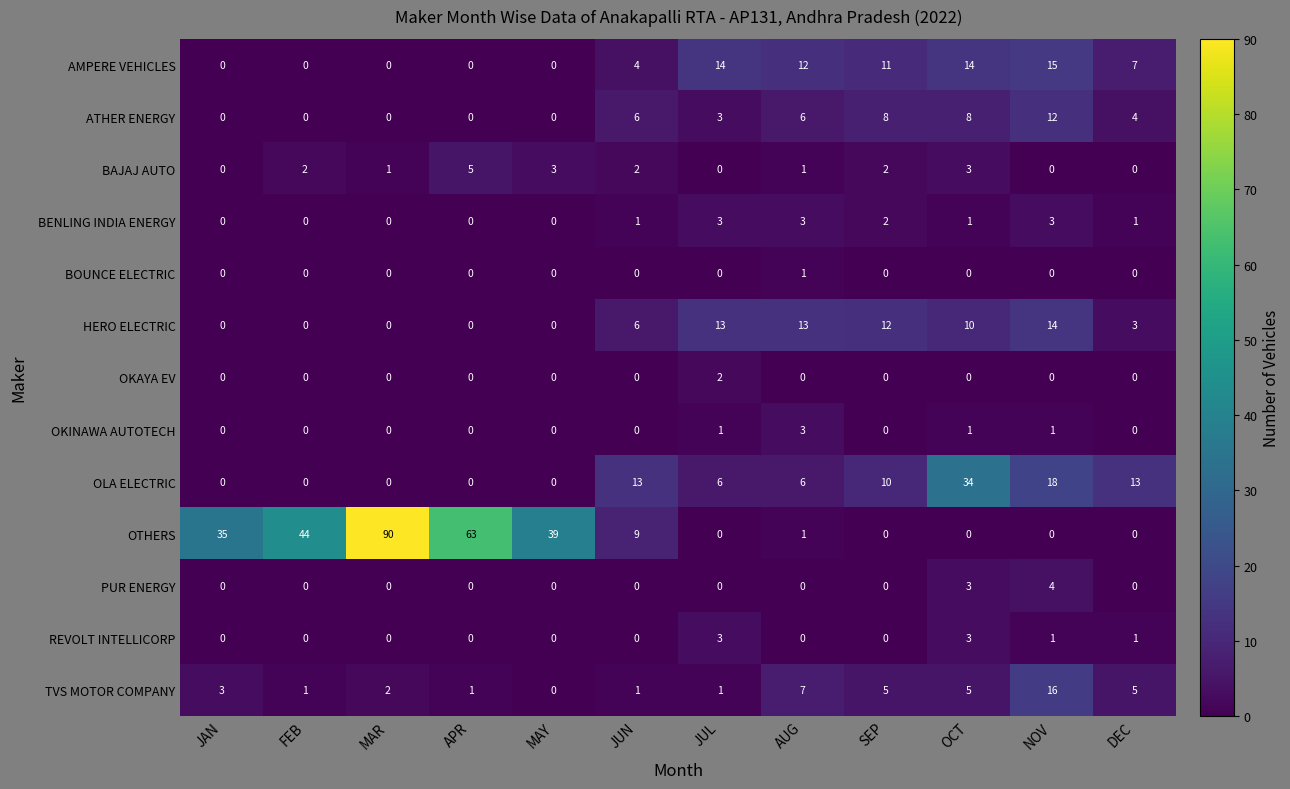

What is the difference between the second highest and second lowest values in the OLA ELECTRIC series?

18